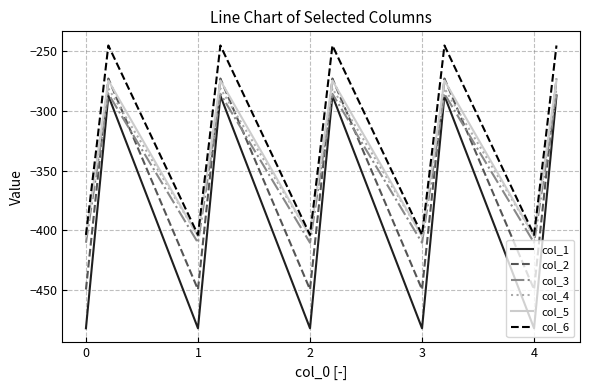

True or false: col_6 and col_3 cross at least once.

False